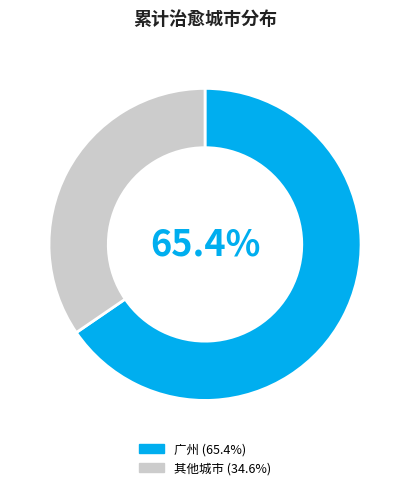

Is there a majority slice in this chart?

Yes